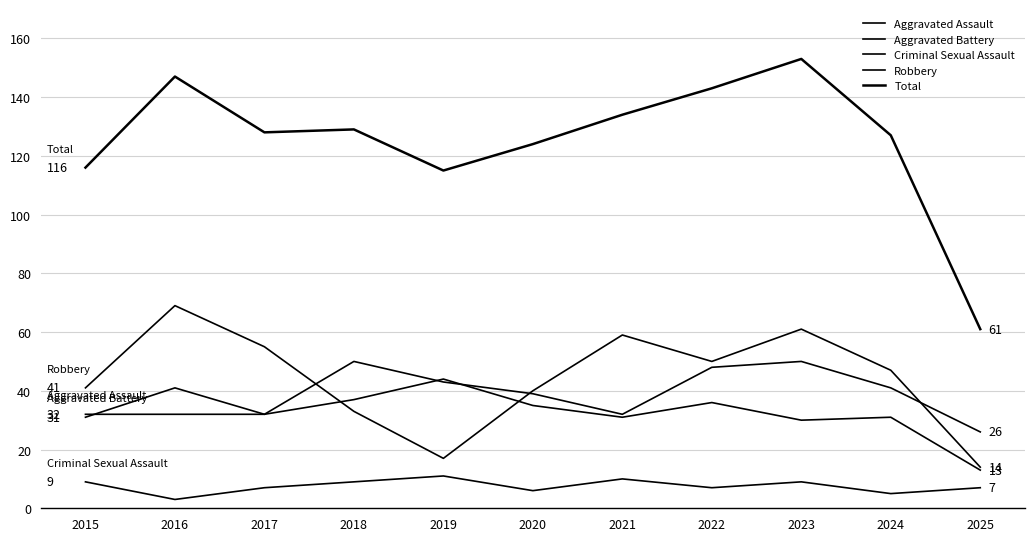

Does the chart display data point markers on the line(s)?

No